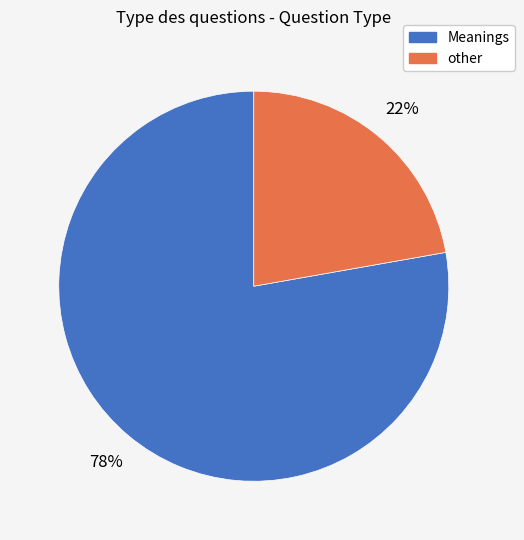

The Meanings slice represents 78% of the pie. True or false?

True